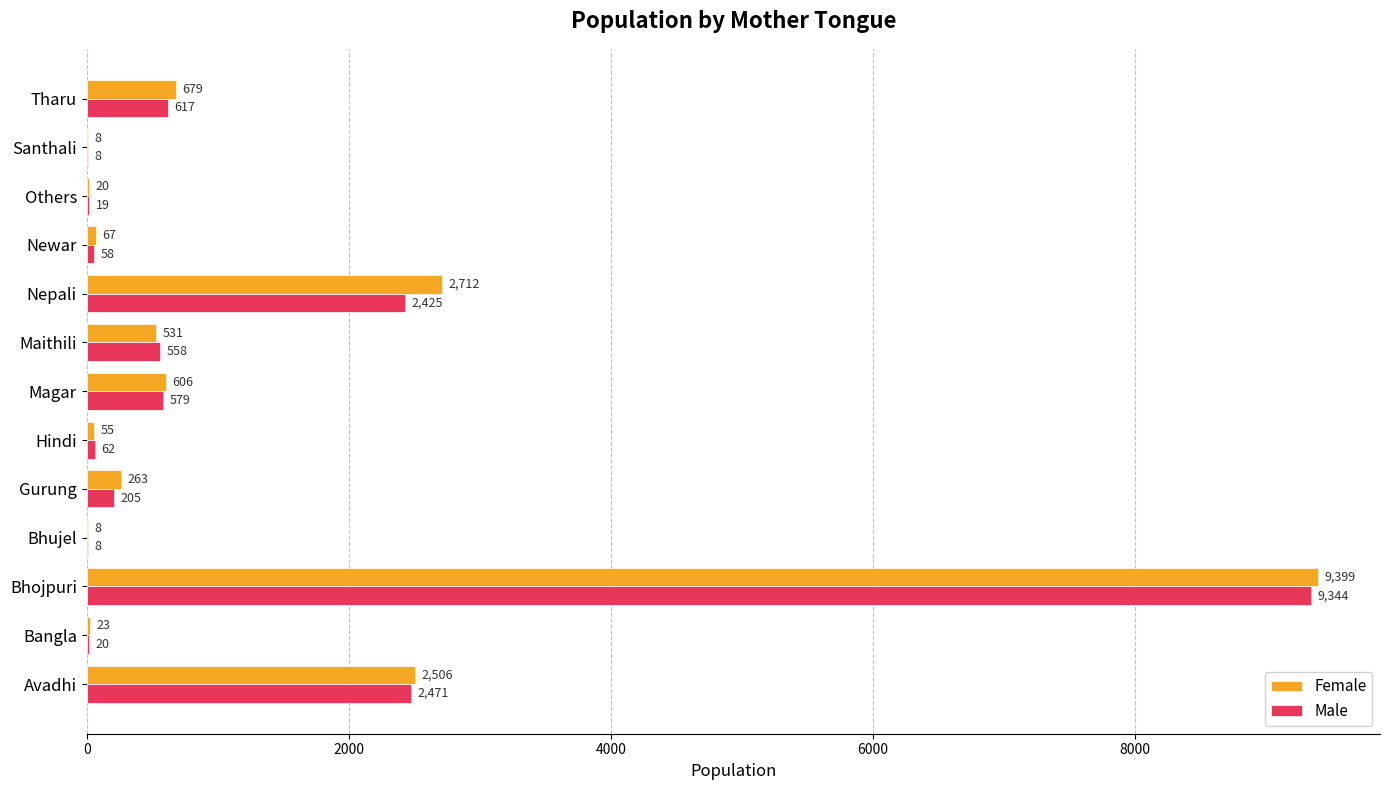

Is the value of Male at Santhali greater than the value of Female at Newar?

No